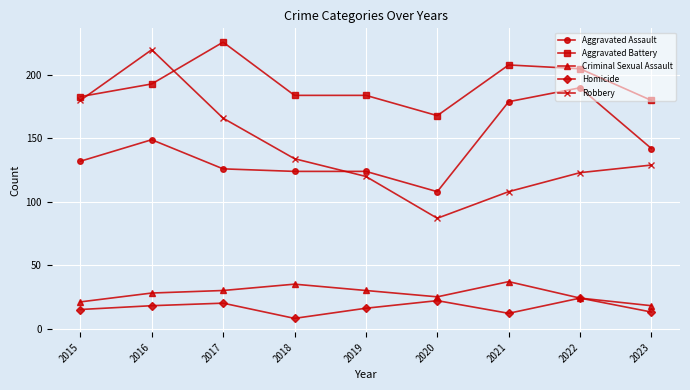

True or false: Aggravated Battery has a value of 208 at 2021.

True